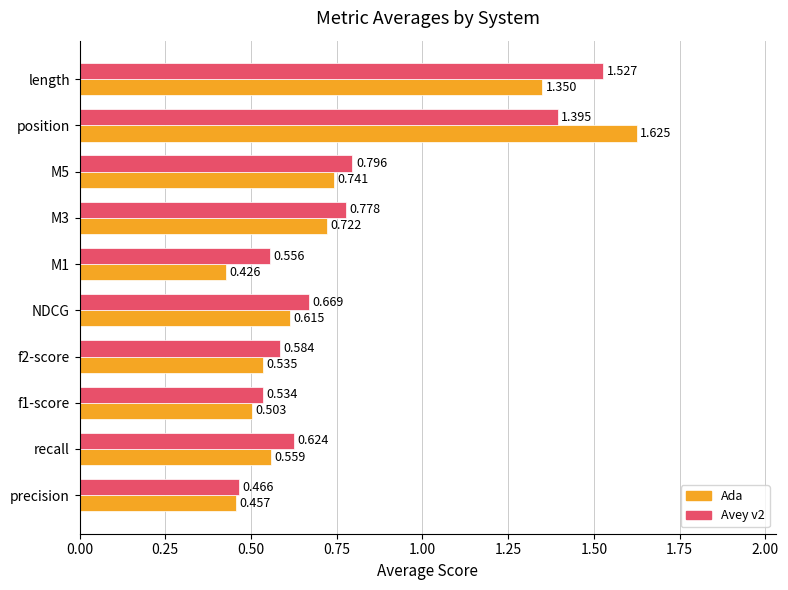

How many distinct data groups are displayed?

2